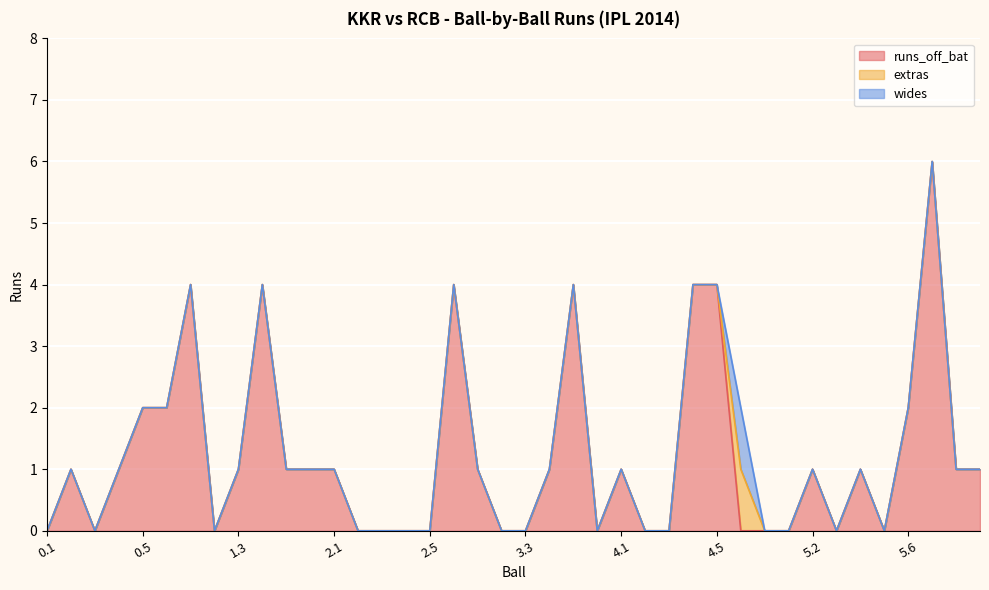

Reading right to left, list all the values displayed in this chart.

runs_off_bat: 1	1	6	2	0	1	0	1	0	0	0	4	4	0	0	1	0	4	1	0	0	1	4	0	0	0	0	1	1	1	4	1	0	4	2	2	1	0	1	0
extras: 0	0	0	0	0	0	0	0	0	0	1	0	0	0	0	0	0	0	0	0	0	0	0	0	0	0	0	0	0	0	0	0	0	0	0	0	0	0	0	0
wides: 0	0	0	0	0	0	0	0	0	0	1	0	0	0	0	0	0	0	0	0	0	0	0	0	0	0	0	0	0	0	0	0	0	0	0	0	0	0	0	0